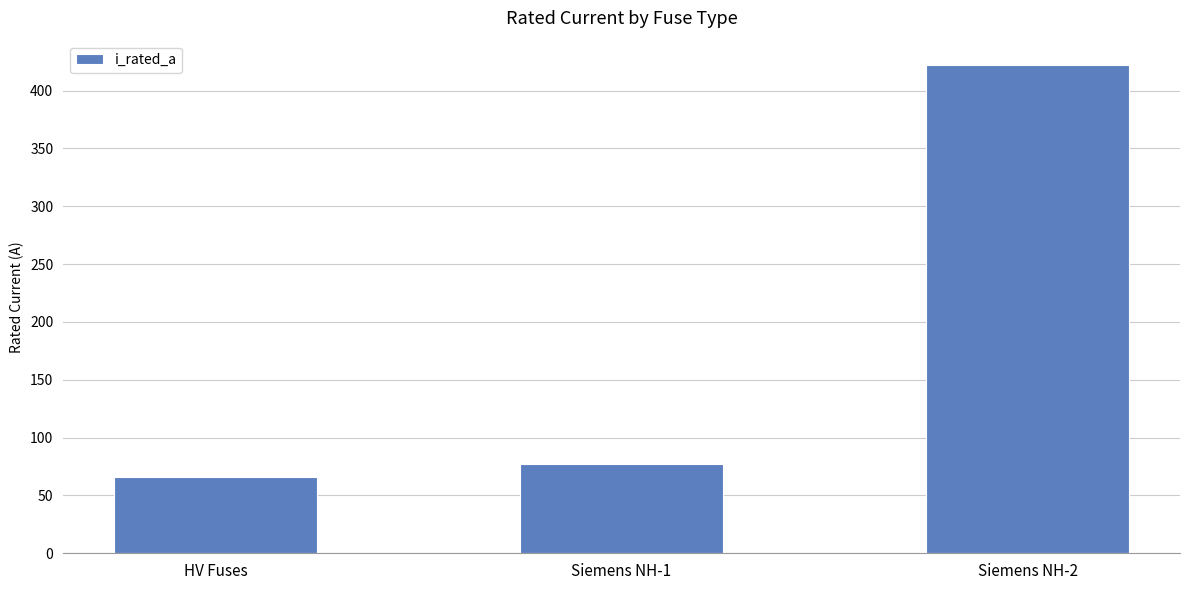

How many data points does each series have?

3